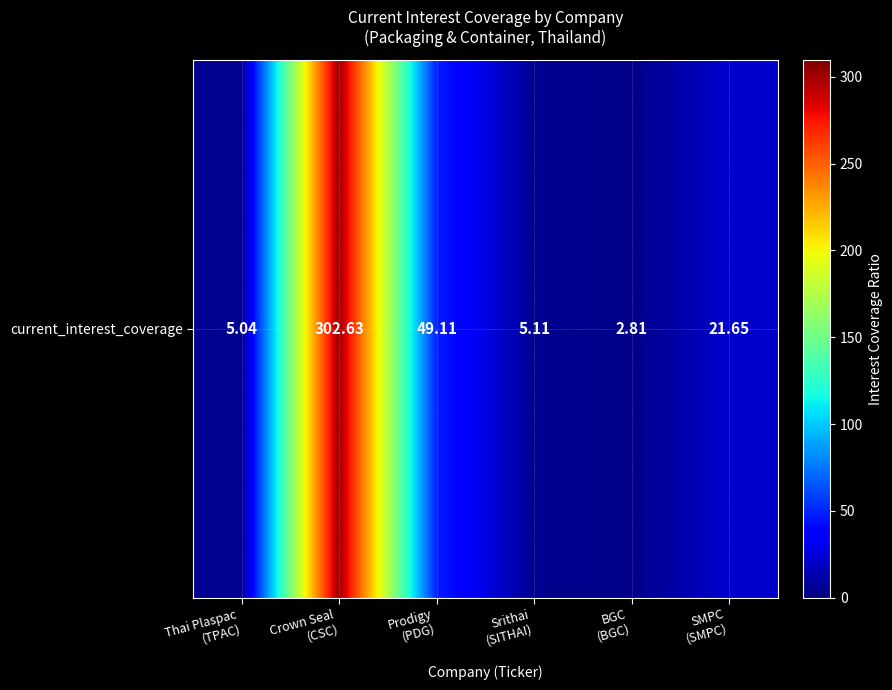

Reading left to right, list all the values displayed in this chart.

Thai Plaspac
(TPAC)=5.0	Crown Seal
(CSC)=302.6	Prodigy
(PDG)=49.1	Srithai
(SITHAI)=5.1	BGC
(BGC)=2.8	SMPC
(SMPC)=21.7